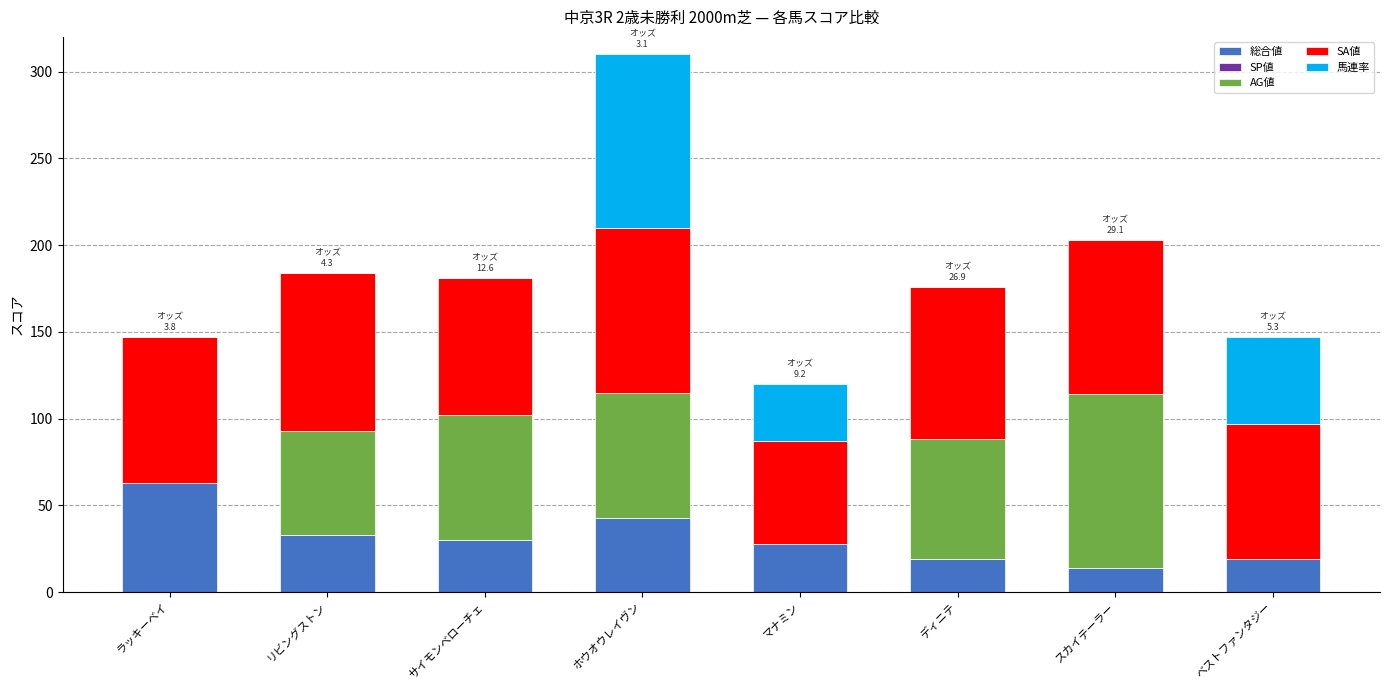

What is the total value across all series at リビングストン?

184